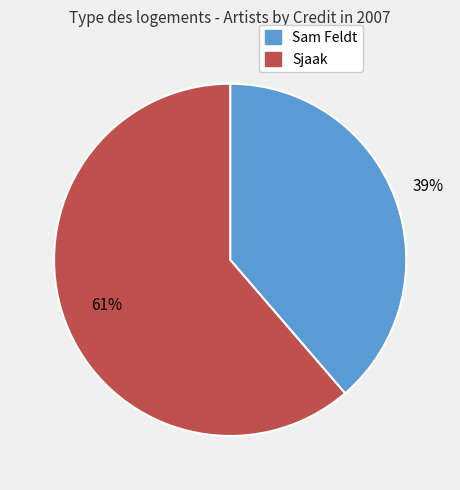

How many segments does this pie chart have?

2